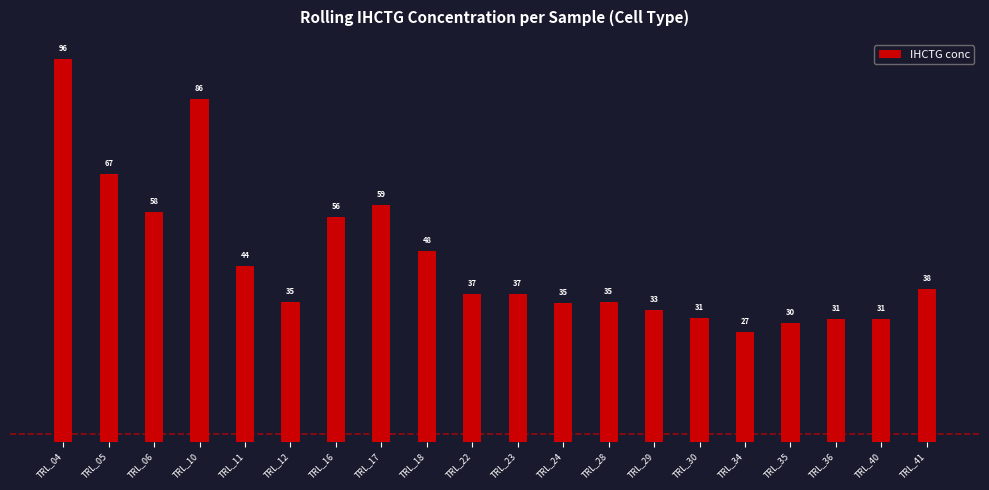

What is the difference between the second highest and second lowest values?

55.9